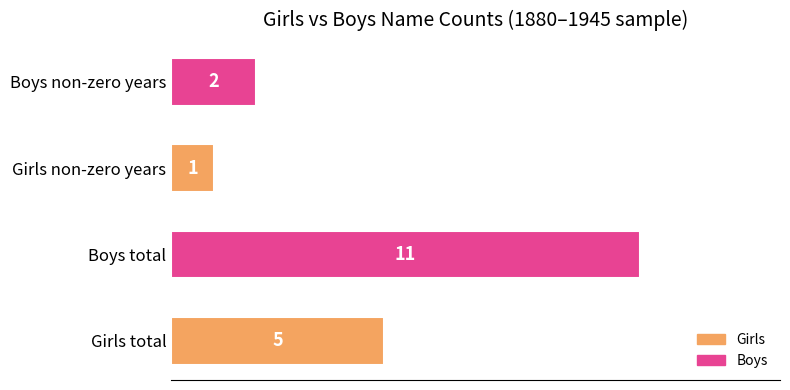

Reading top to bottom, transcribe all the data shown in this chart.

2	1	11	5